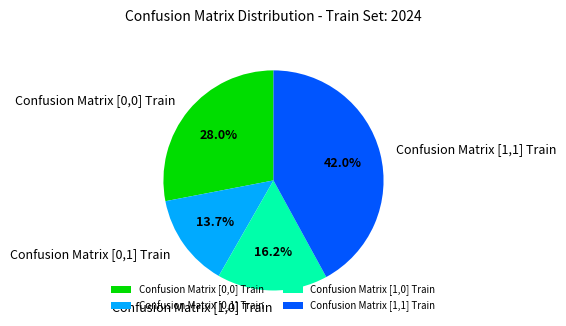

What percentage do Confusion Matrix [1,1] Train and Confusion Matrix [1,0] Train together represent?

58.3%